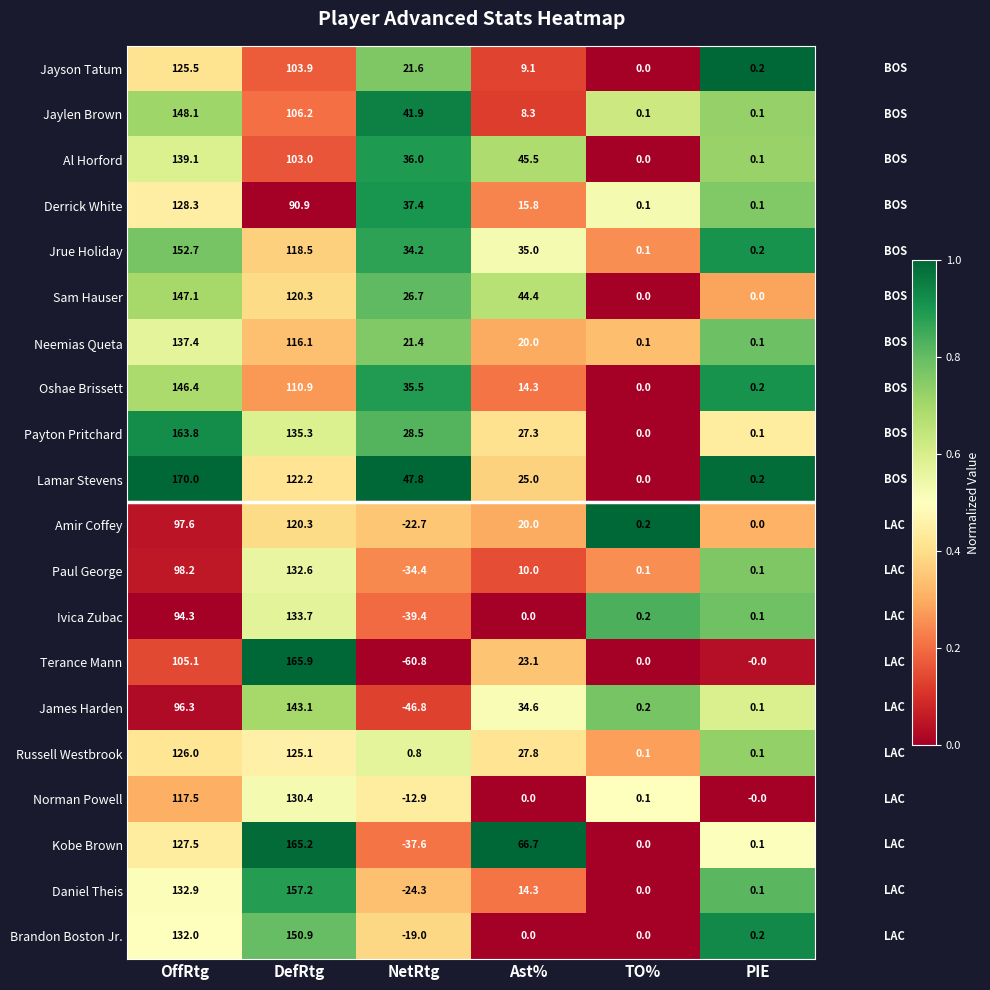

Where does the Amir Coffey series first go above 20?

OffRtg